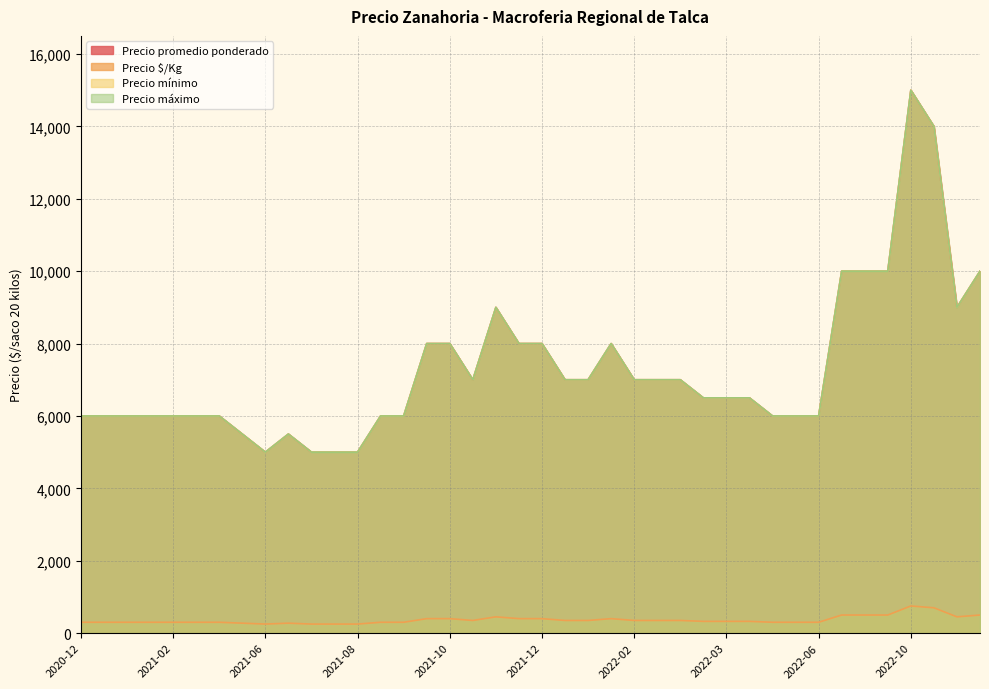

How many series are shown in this chart?

4